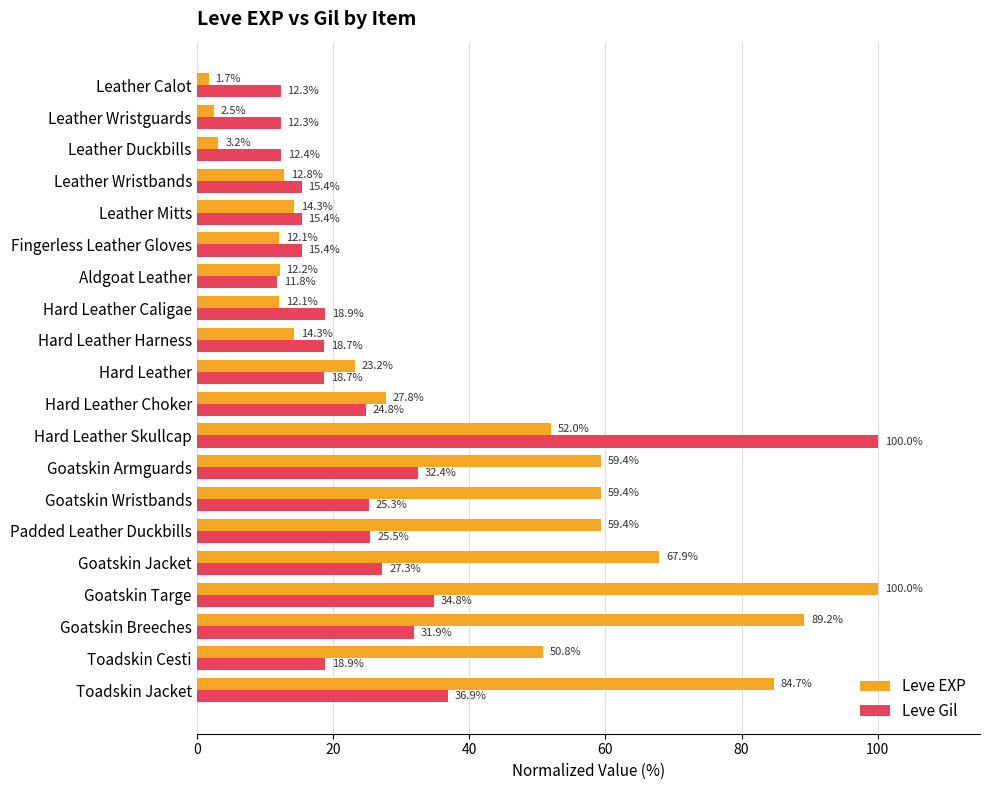

What is the difference between the second highest and second lowest values in the Leve EXP series?

86.7